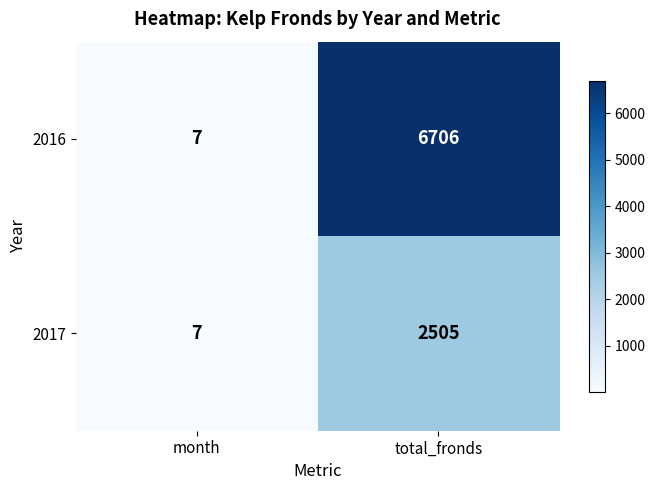

What is the total value across all series at total_fronds?

9211